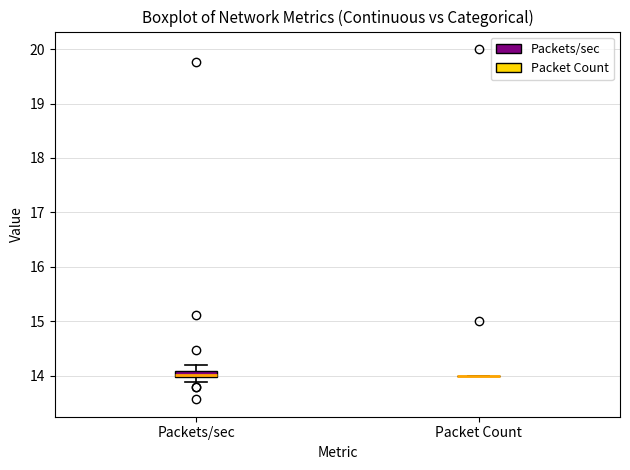

Which box is the tallest, from its lower edge to its upper edge?

Packets/sec